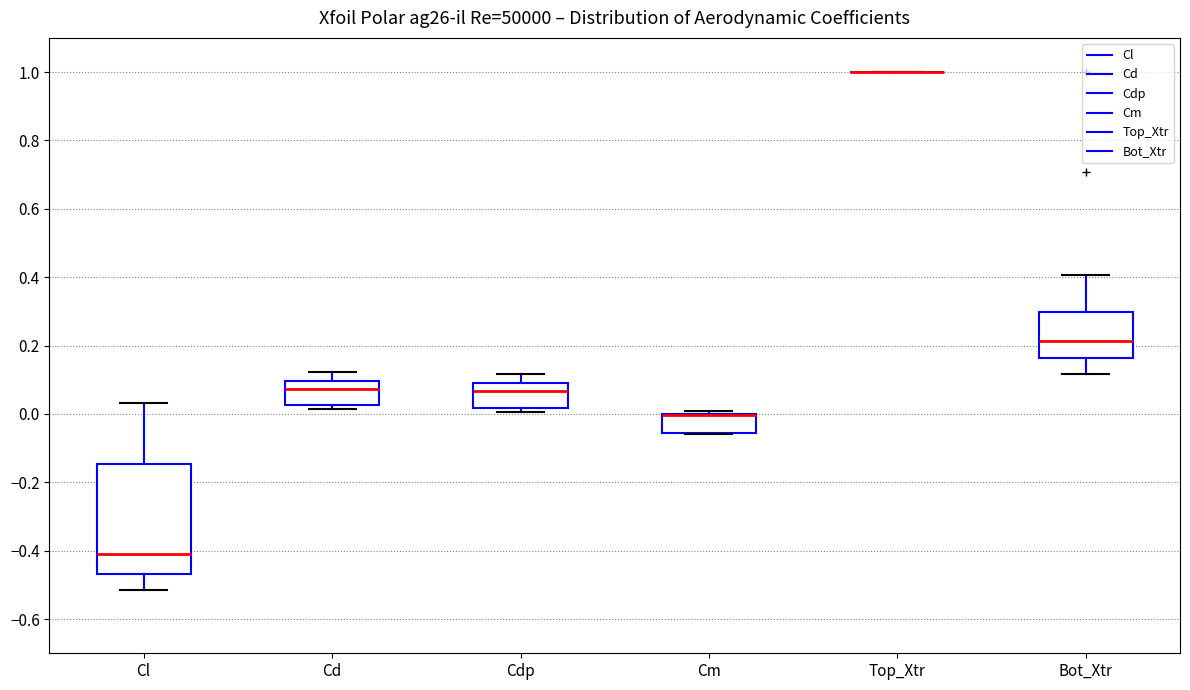

Where is the upper edge of the box for Cdp on the y-axis? The values are not printed on the chart, so give them approximately, as read against the axis.

0.10